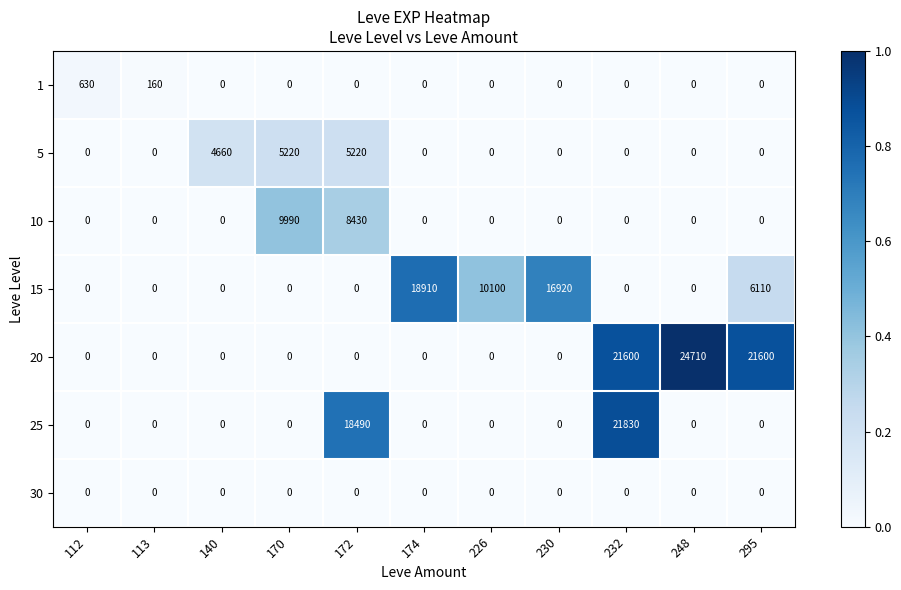

What is the maximum value shown in the chart?

24710